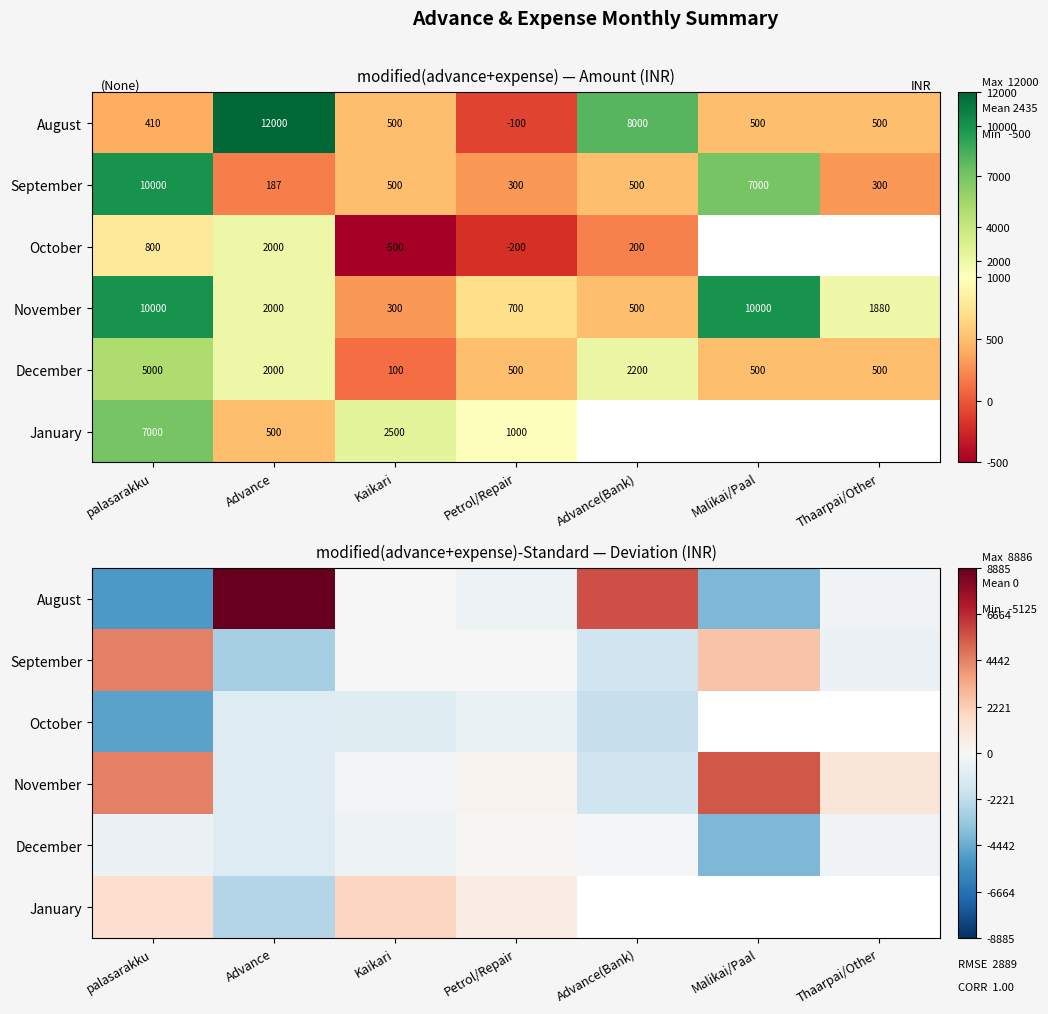

Between palasarakku and Advance, which is larger?

Advance